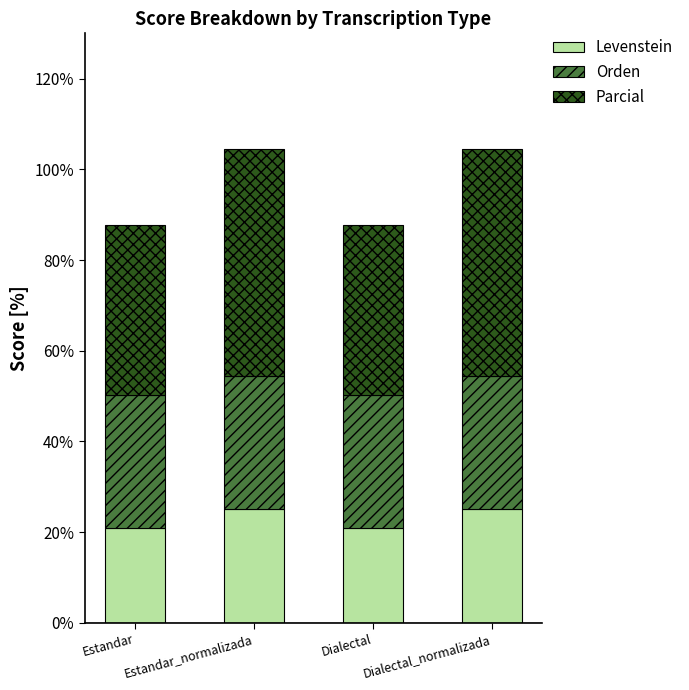

What is the difference between the maximum and minimum values in the Levenstein series?

4.2